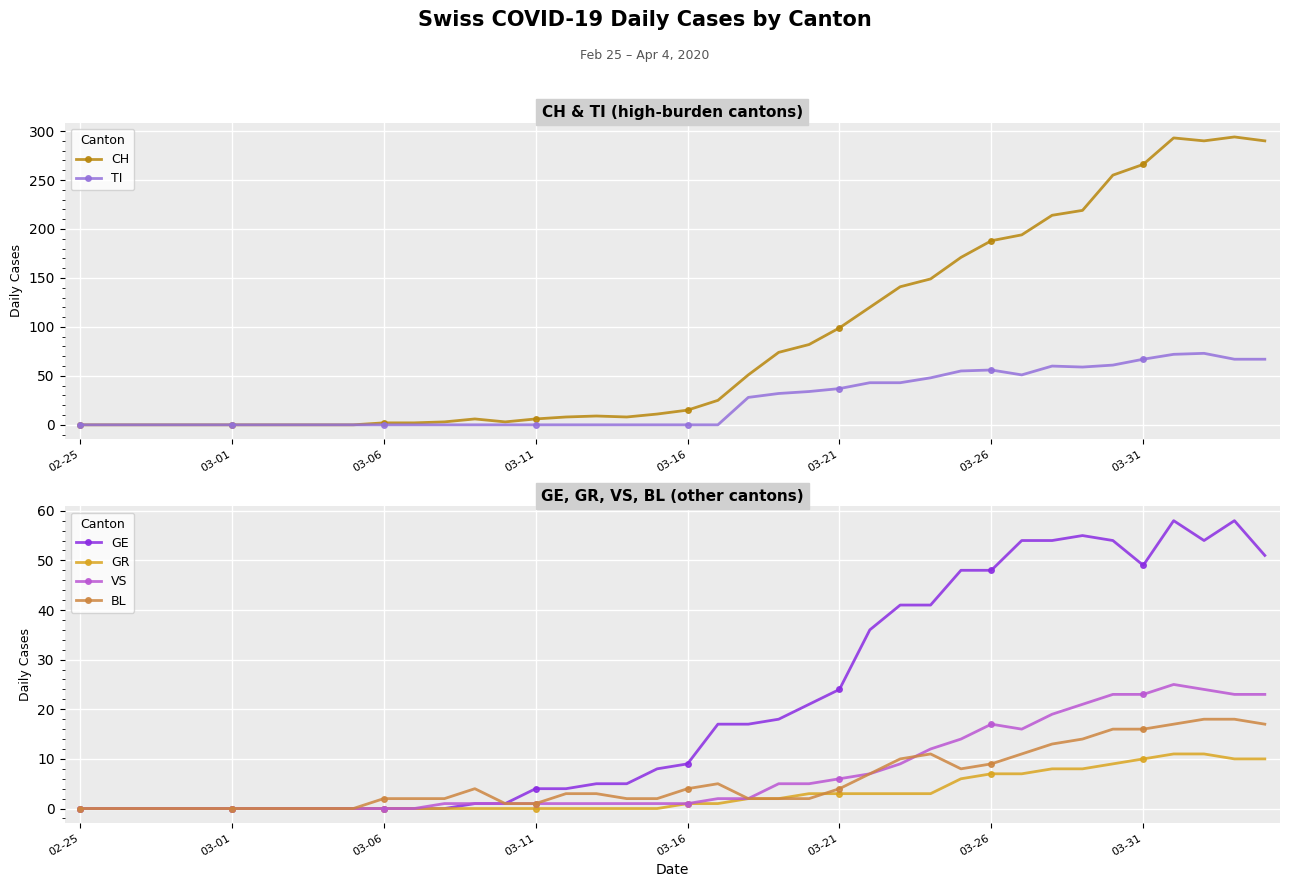

True or false: BL has more than 2 points higher than both neighbors.

True